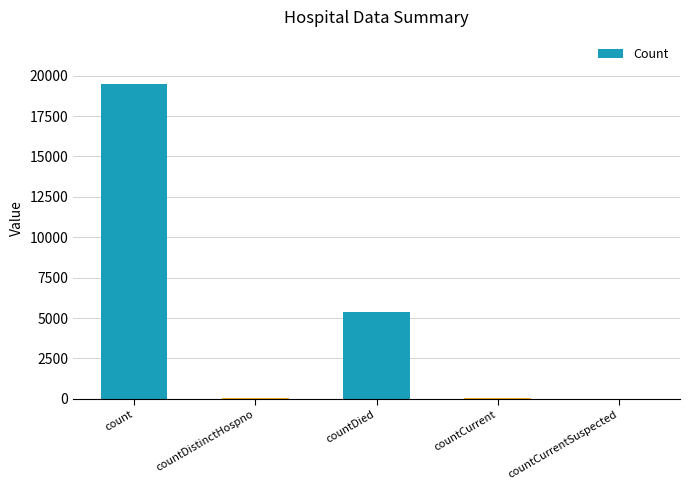

What is the maximum value shown in the chart?

19480